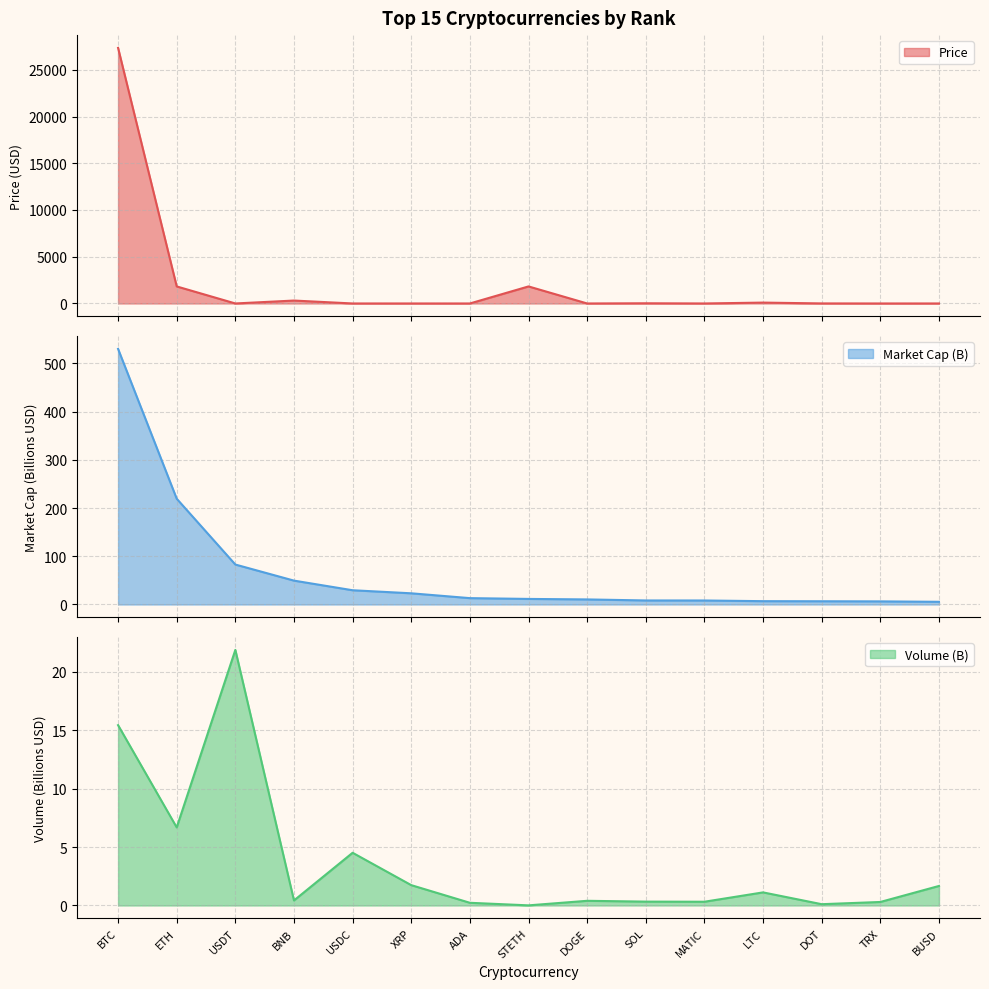

How many interior local valleys does the Price series have?

5